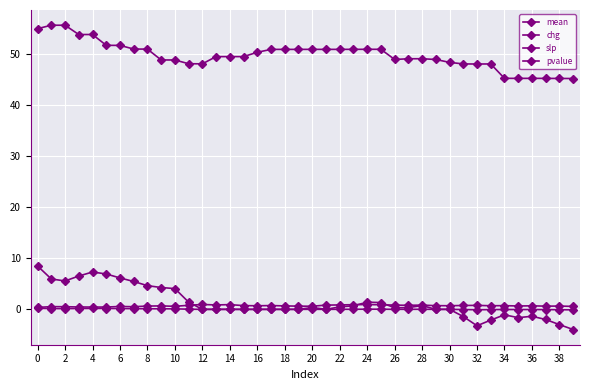

How many lines are shown in the chart?

4